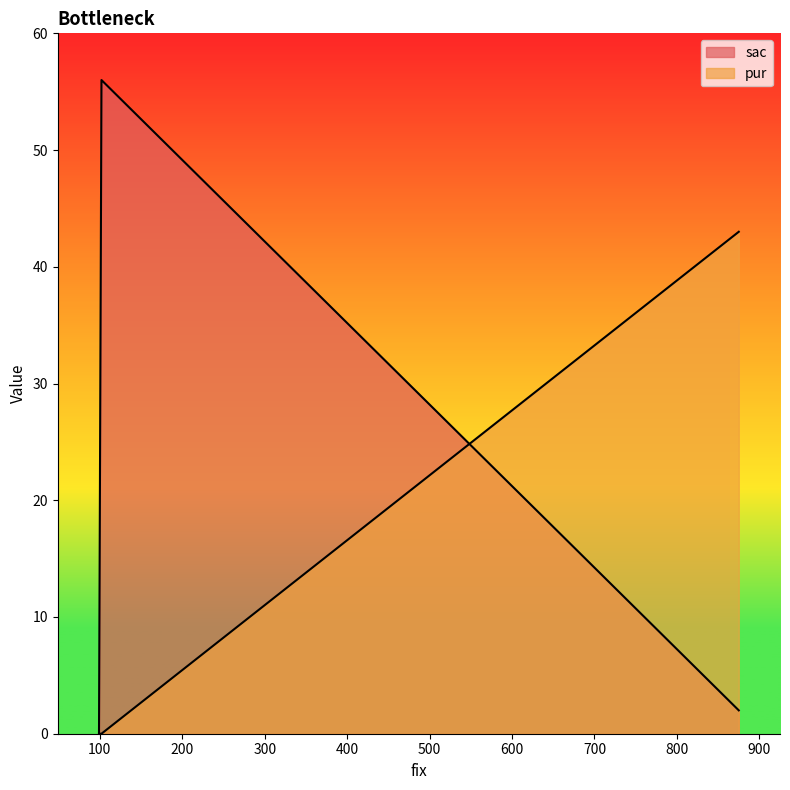

At which category does the chart reach its peak across all series?

102